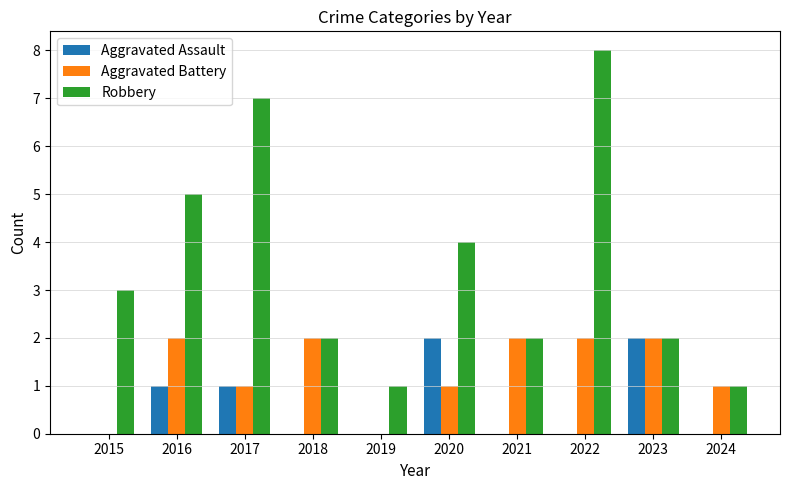

Reading left to right, what are all the values shown in this chart?

Aggravated Assault: 2015=0	2016=1	2017=1	2018=0	2019=0	2020=2	2021=0	2022=0	2023=2	2024=0
Aggravated Battery: 2015=0	2016=2	2017=1	2018=2	2019=0	2020=1	2021=2	2022=2	2023=2	2024=1
Robbery: 2015=3	2016=5	2017=7	2018=2	2019=1	2020=4	2021=2	2022=8	2023=2	2024=1